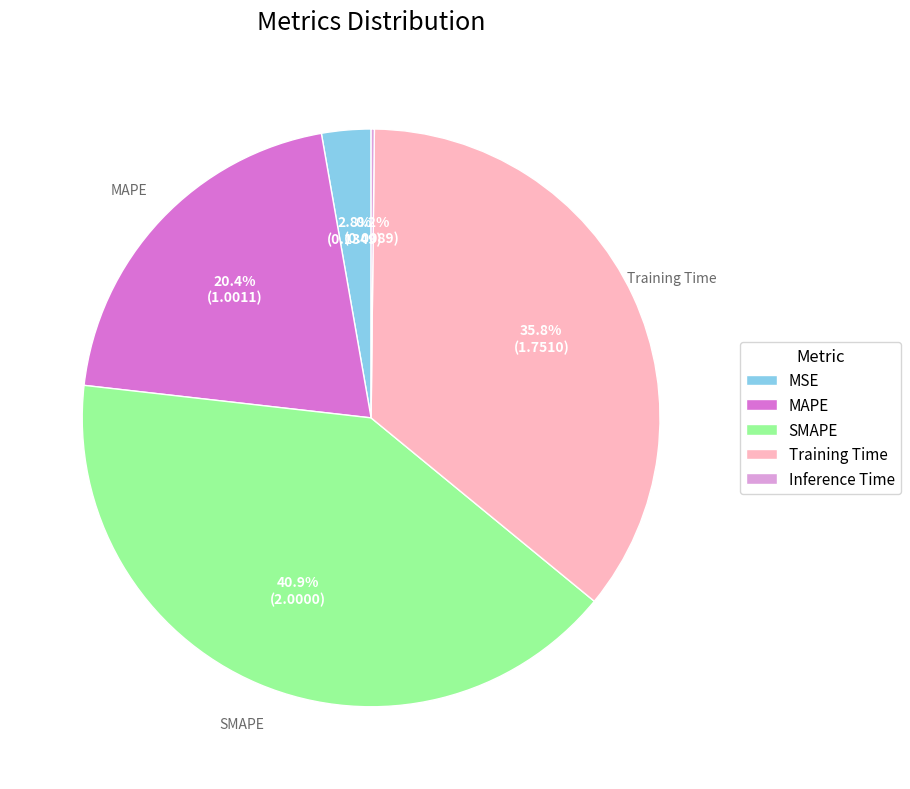

To the nearest percent, what is the average slice percentage?

20%